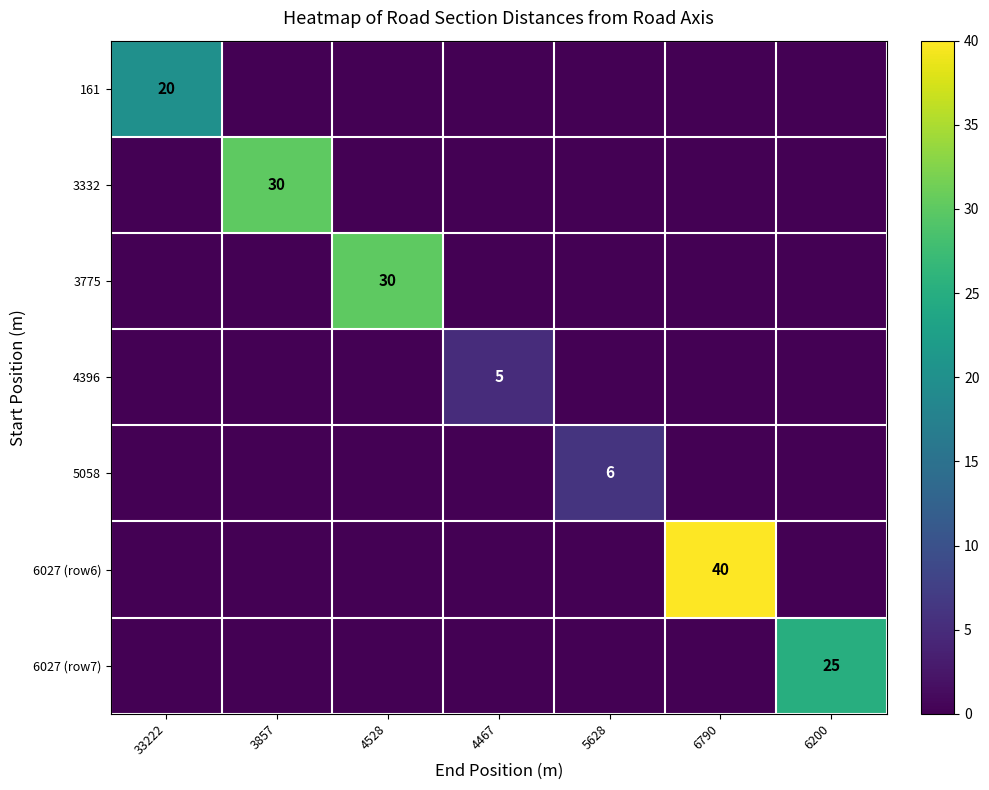

Is it true that 6027 (row6) equals 62 at 6790?

False